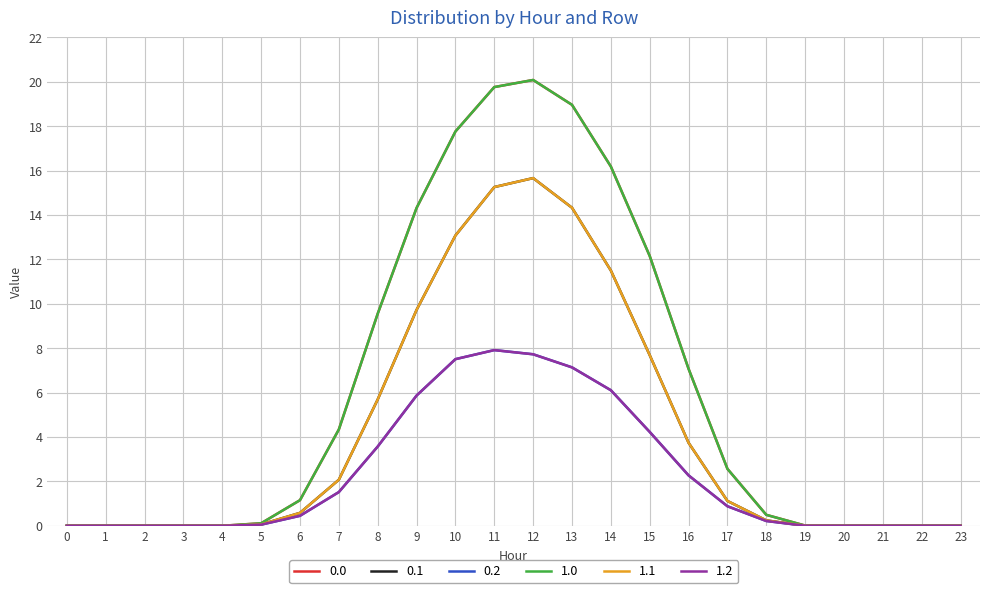

Does the chart display data point markers on the line(s)?

No